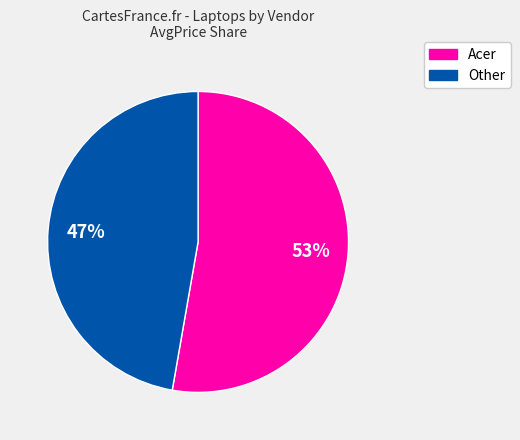

Is there any slice that represents more than half of the pie?

Yes